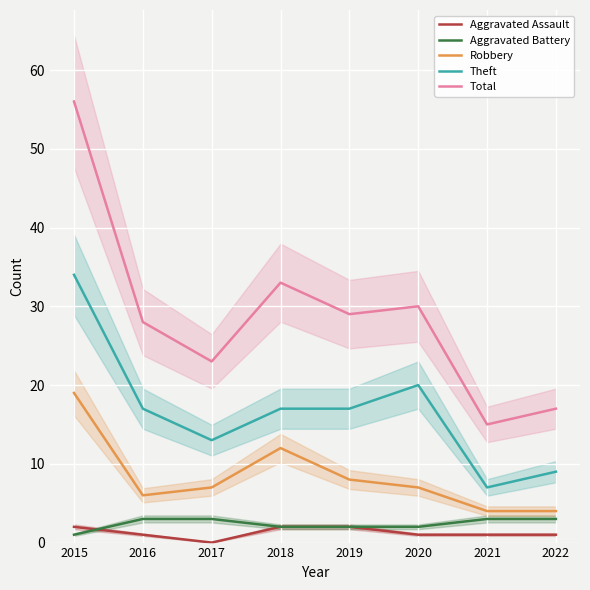

Where is the first local minimum for Total?

2017